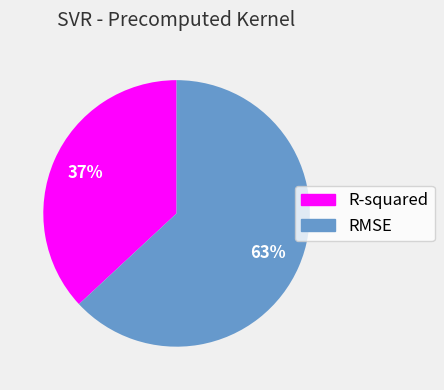

Does RMSE represent more than half of the total?

Yes